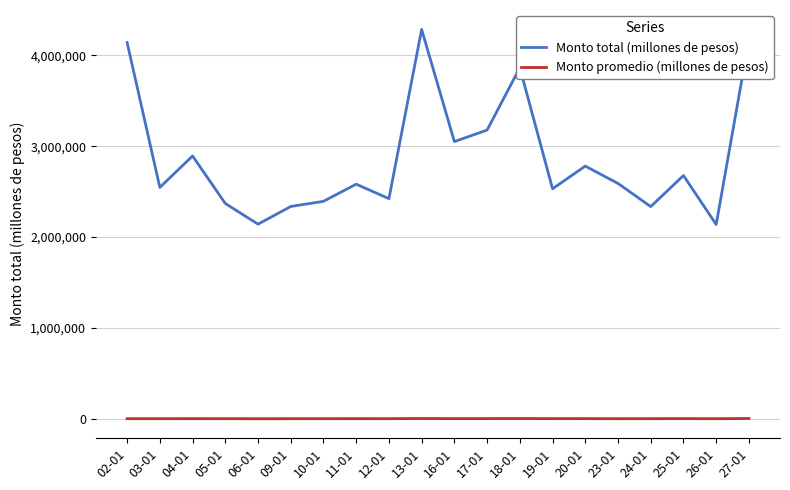

In Monto total (millones de pesos), how many points are higher than both neighbors (excluding endpoints)?

6